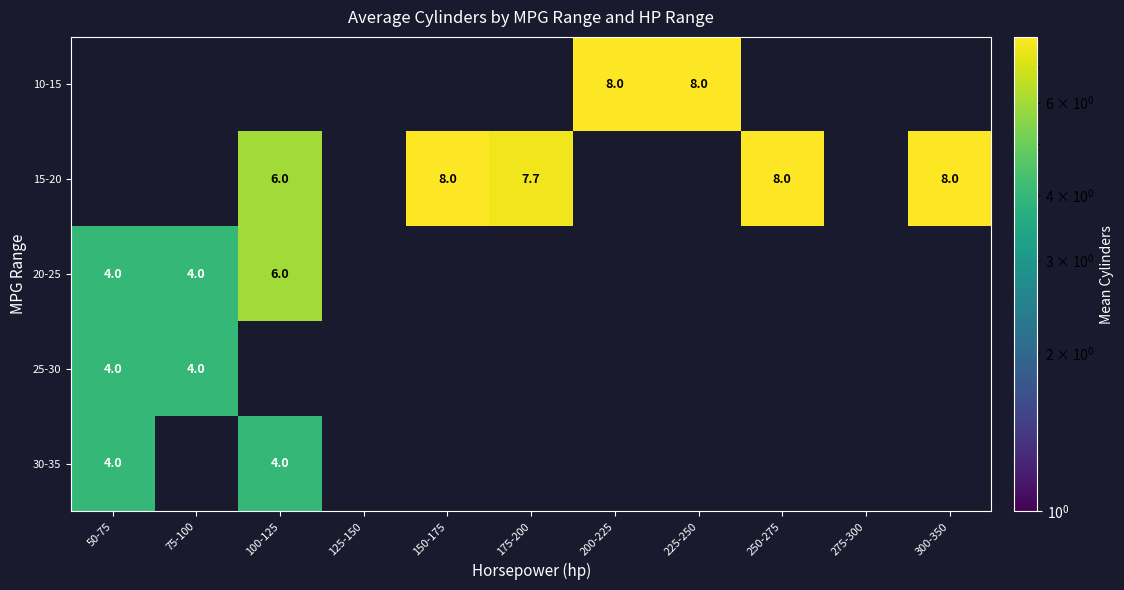

Where is 15-20 nearest to the value 4?

100-125